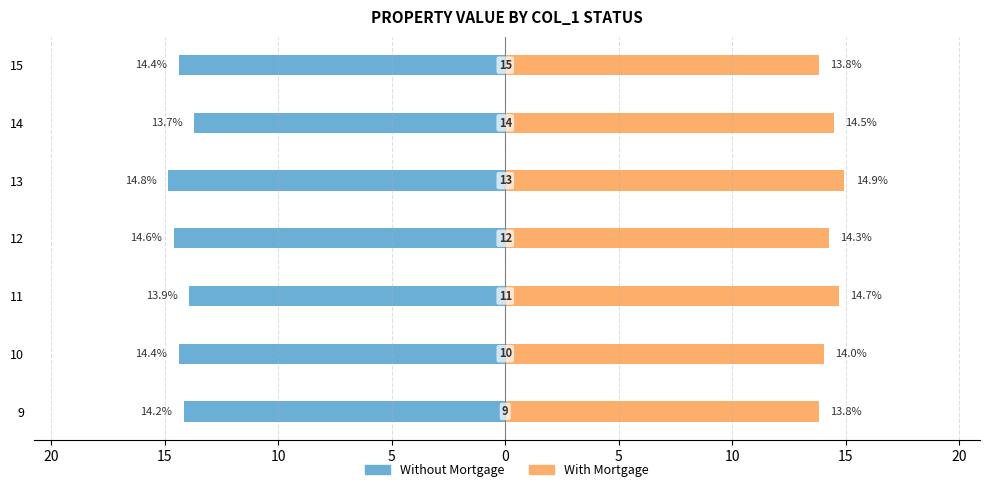

What are all the series names shown in the legend?

Without Mortgage, With Mortgage